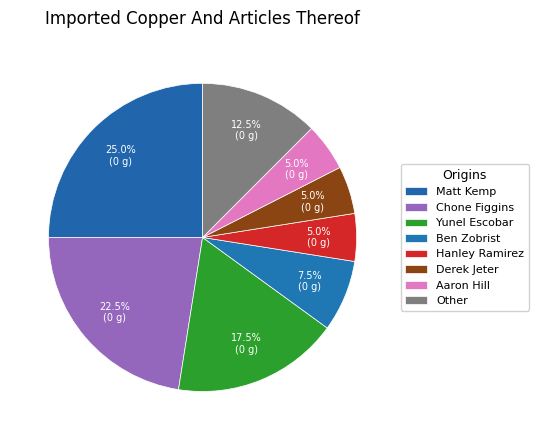

Count the number of slices in the pie.

8